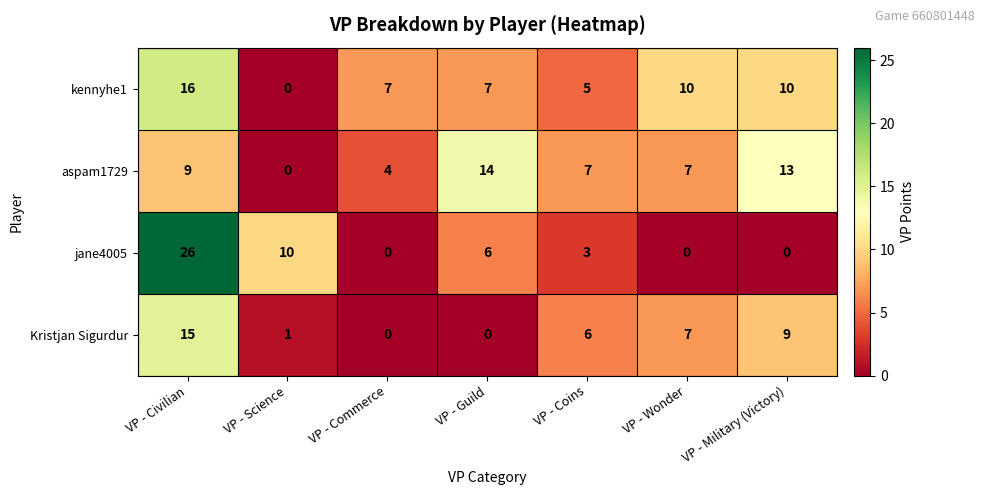

How many values in the Kristjan Sigurdur series are below 6?

3